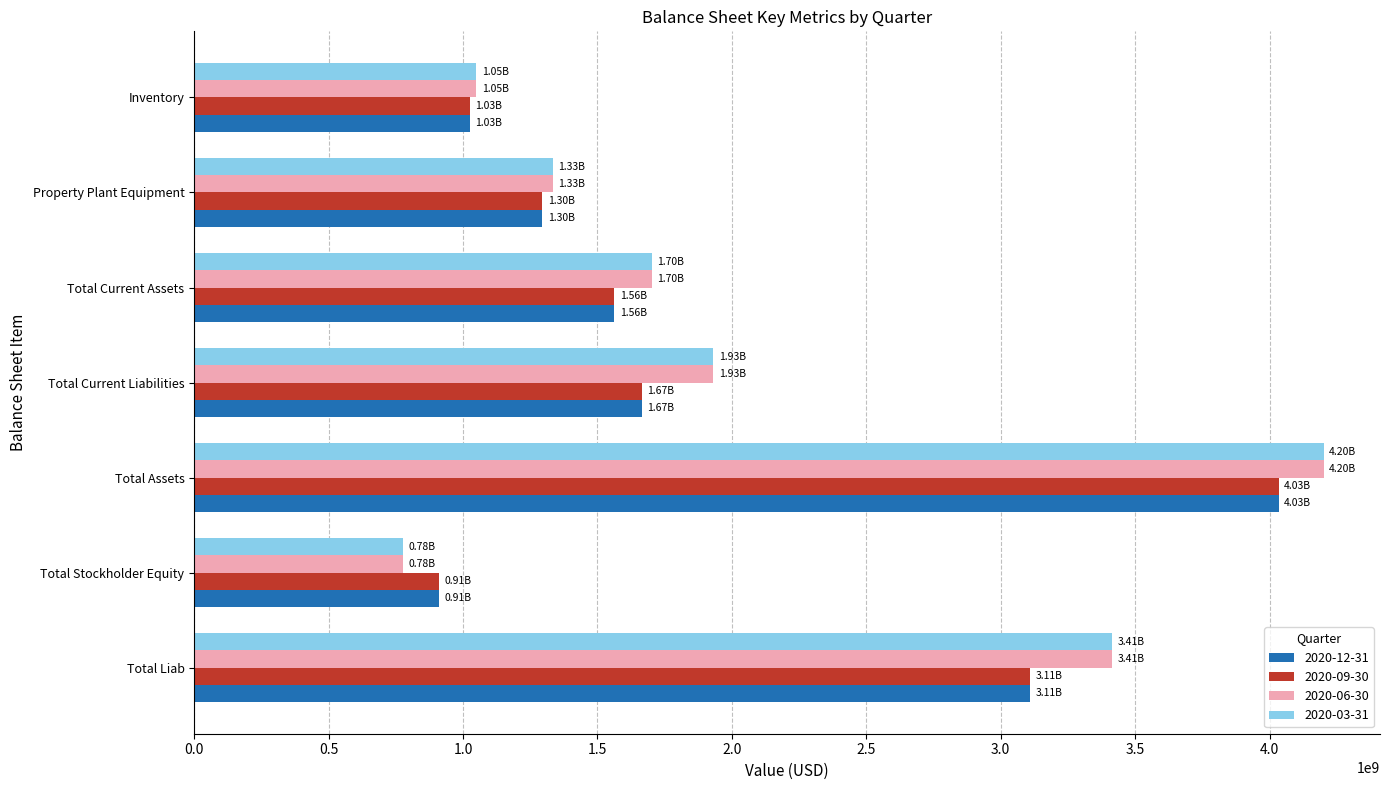

What is the sum of all 2020-06-30 values?

14403145000